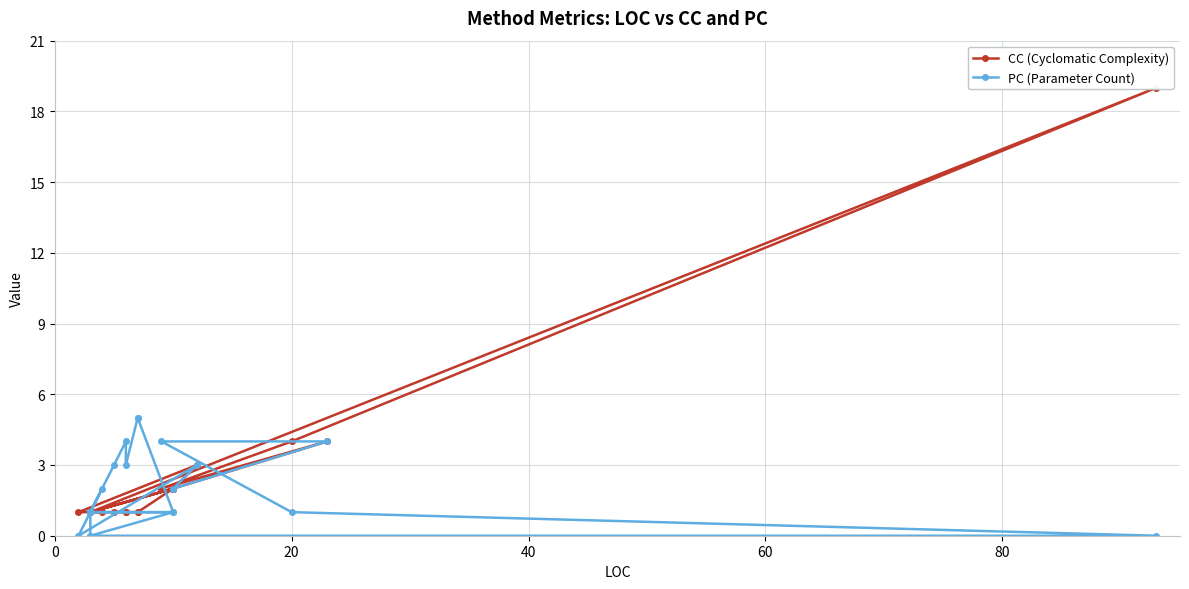

How many interior local valleys does the PC (Parameter Count) series have?

4